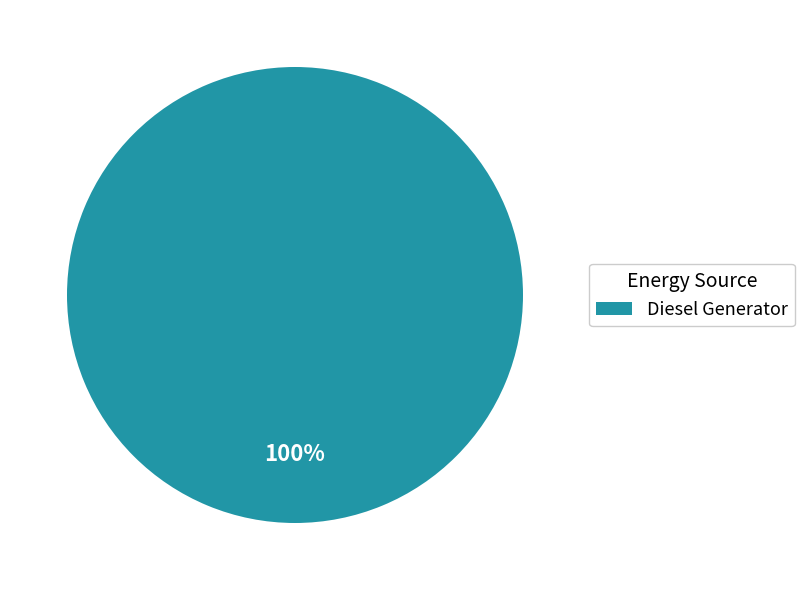

To the nearest percent, what percentage of the pie is Diesel Generator?

100%